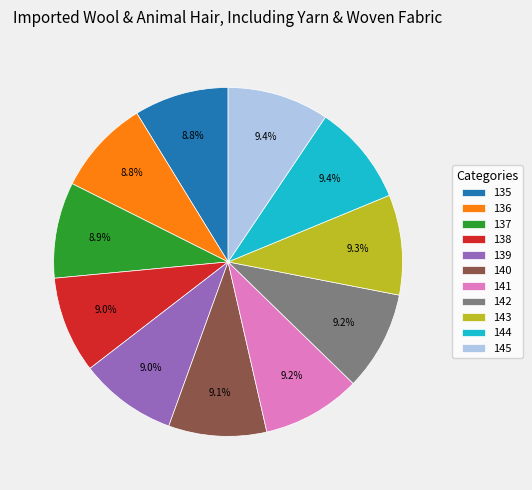

Count the number of slices in the pie.

11